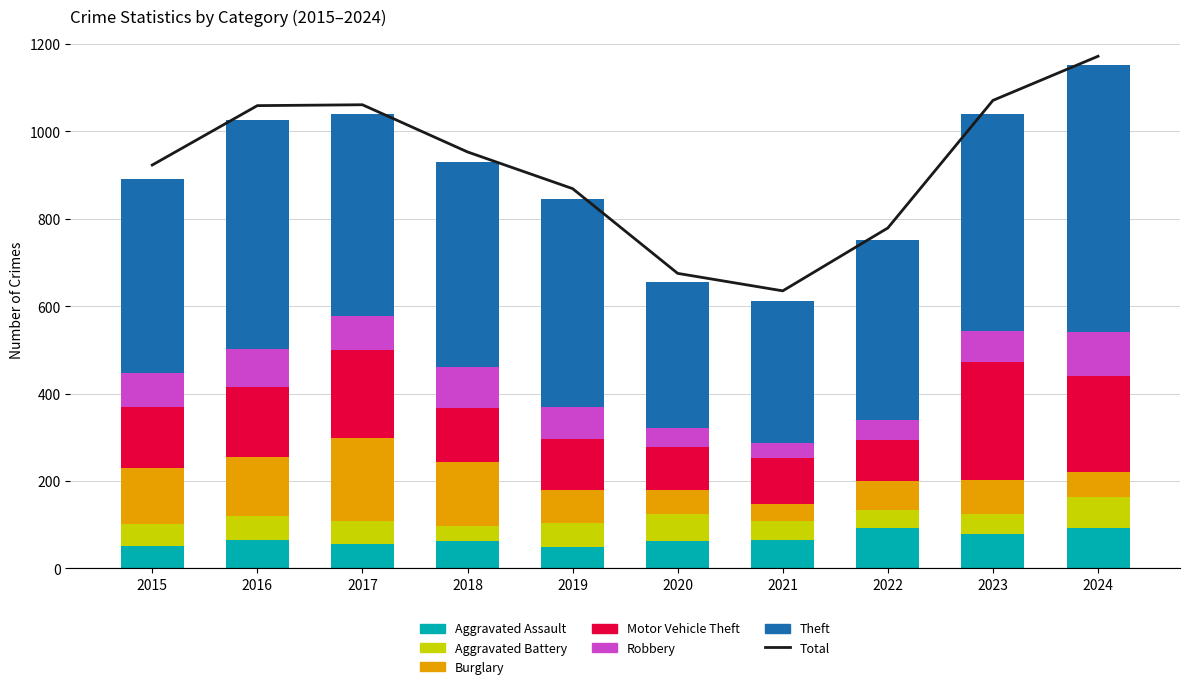

Which category has the lowest value in the Burglary series?

2021